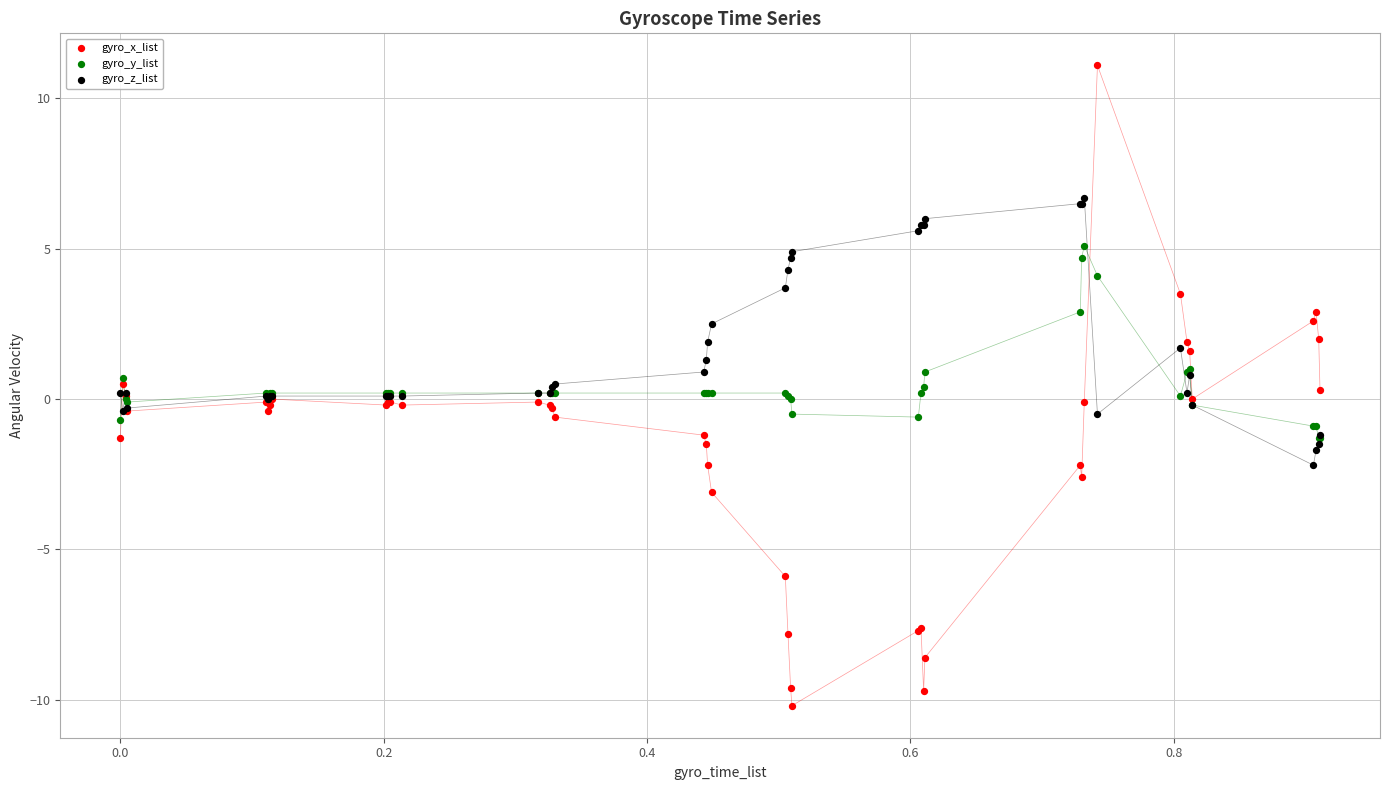

What are all the series names shown in the legend?

gyro_x_list, gyro_y_list, gyro_z_list